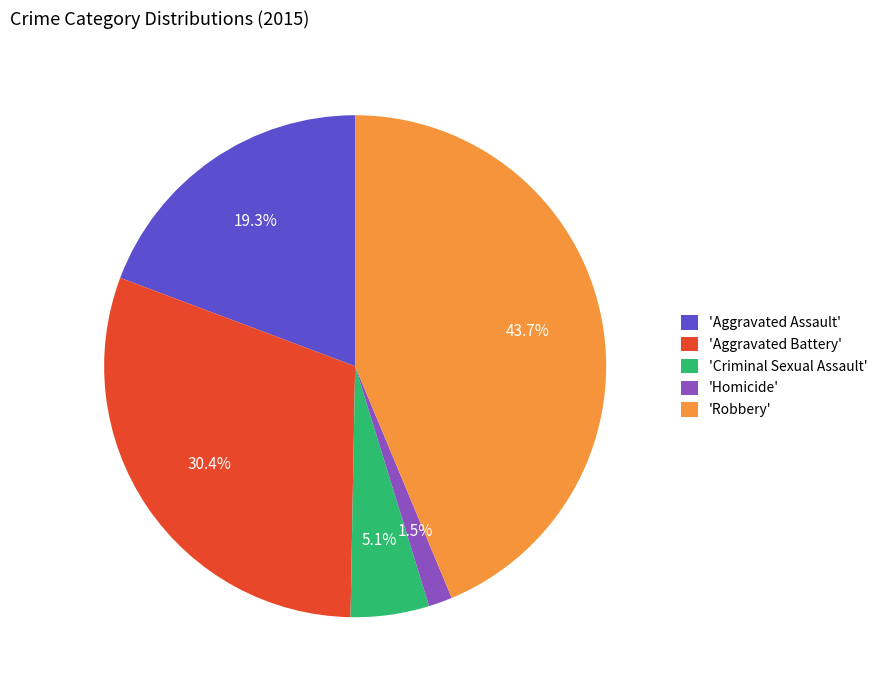

Does 'Aggravated Battery' represent more than half of the total?

No